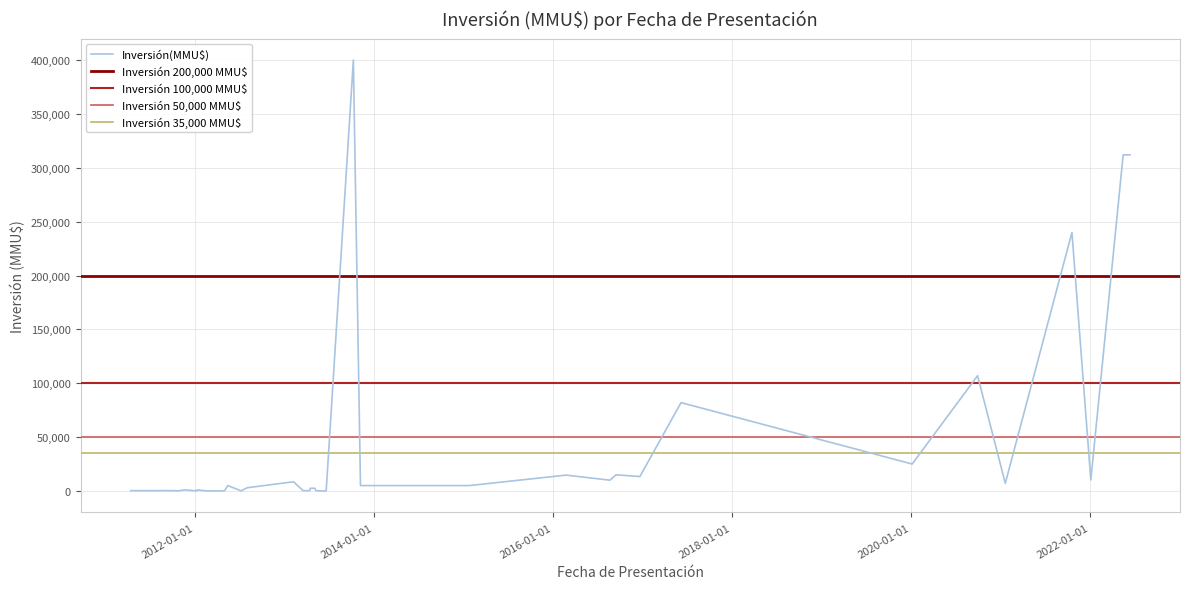

How many positive values are there?

37